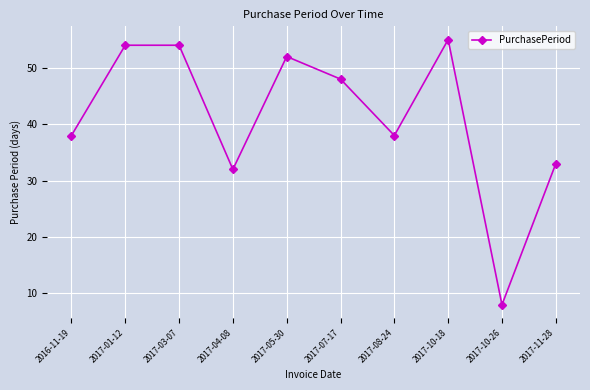

What position from the right is 2017-10-18?

3